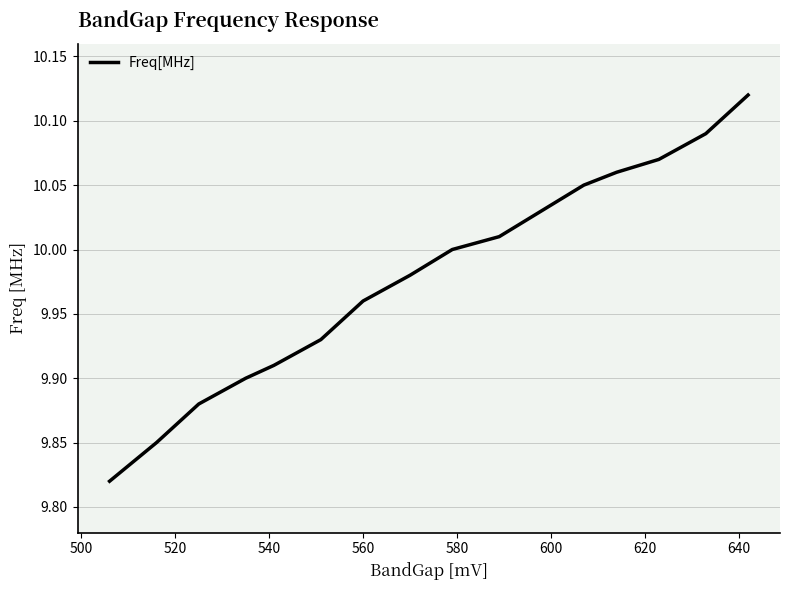

What is the difference between the maximum and minimum values?

0.3